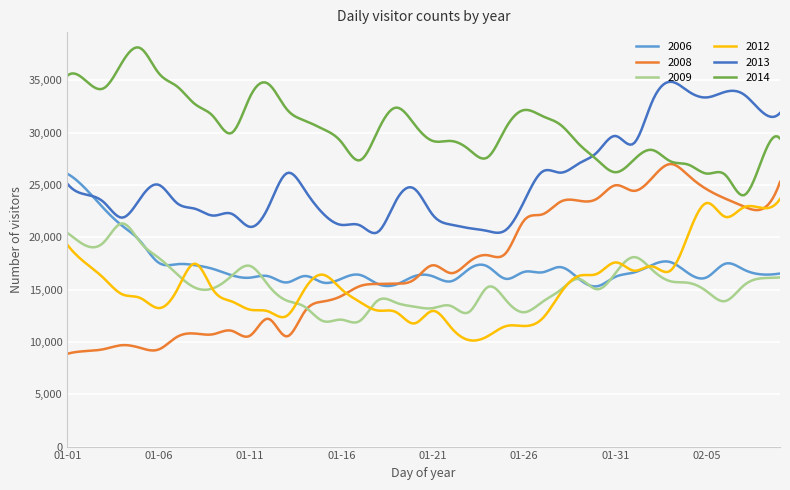

Is this an area chart (filled region under the line)?

No